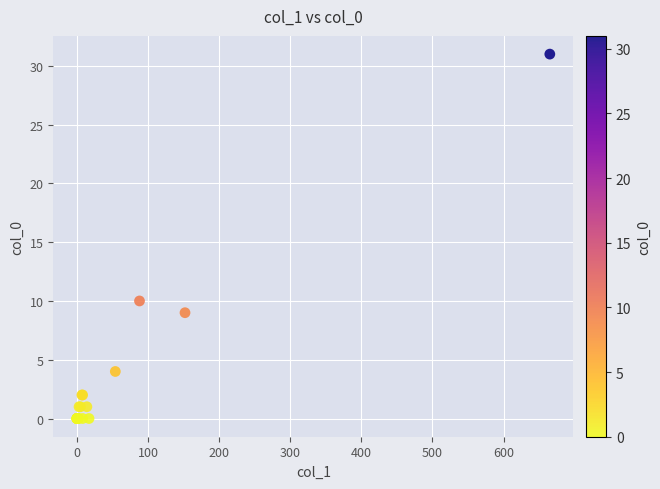

What Y value in the scatter plot is closest to 15?

10